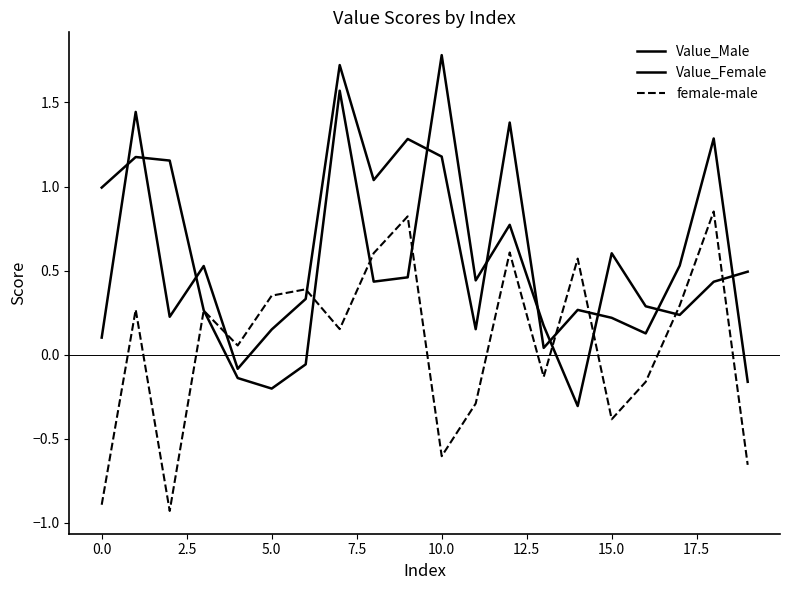

Does the chart have visible grid lines?

No